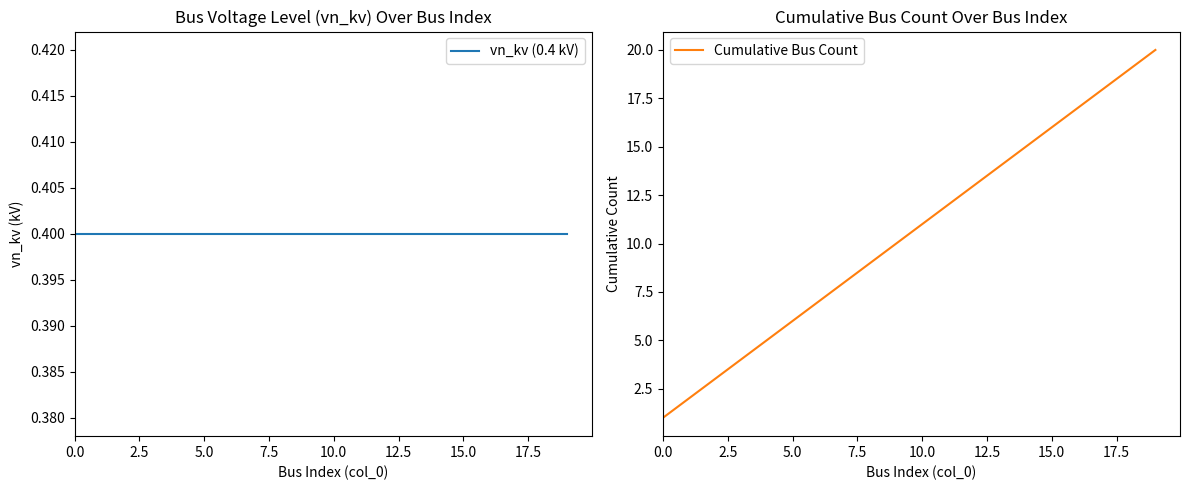

Reading right to left, list all the values displayed in this chart.

vn_kv (0.4 kV): 0.4	0.4	0.4	0.4	0.4	0.4	0.4	0.4	0.4	0.4	0.4	0.4	0.4	0.4	0.4	0.4	0.4	0.4	0.4	0.4
Cumulative Bus Count: 20.0	19.0	18.0	17.0	16.0	15.0	14.0	13.0	12.0	11.0	10.0	9.0	8.0	7.0	6.0	5.0	4.0	3.0	2.0	1.0